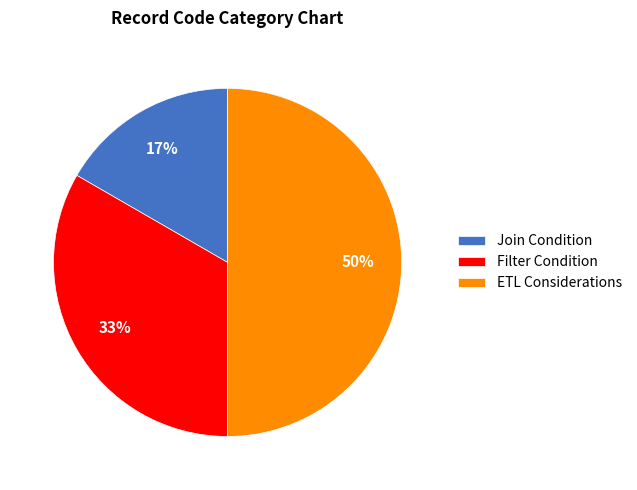

The Join Condition slice represents 7% of the pie. True or false?

False